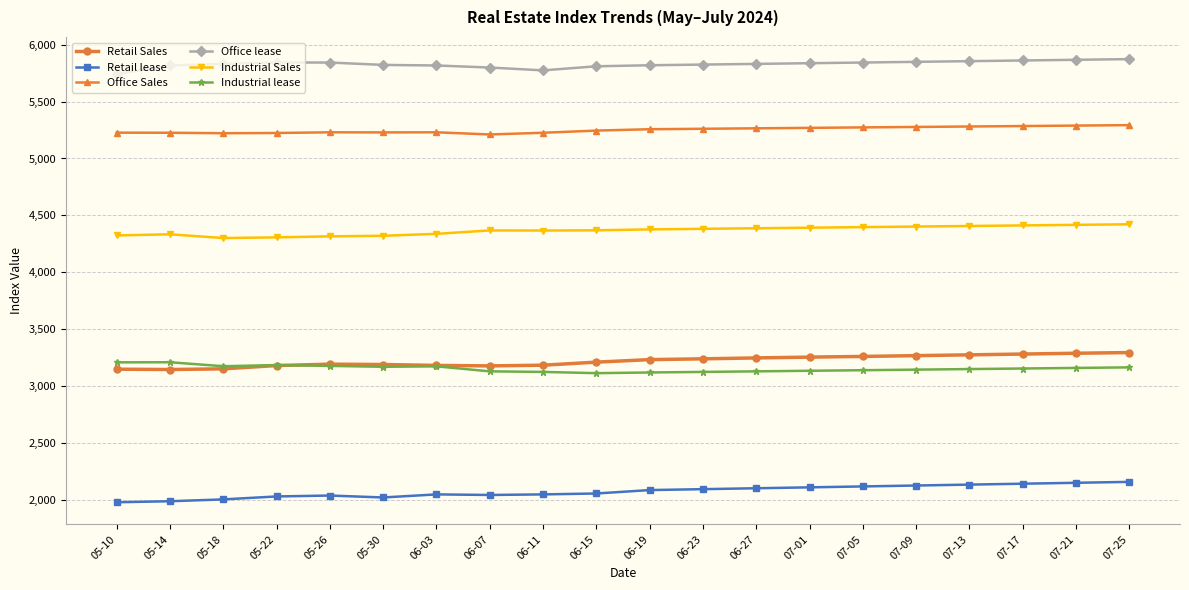

Is the value of Office lease at 06-15 greater than the value of Industrial lease at 06-15?

Yes